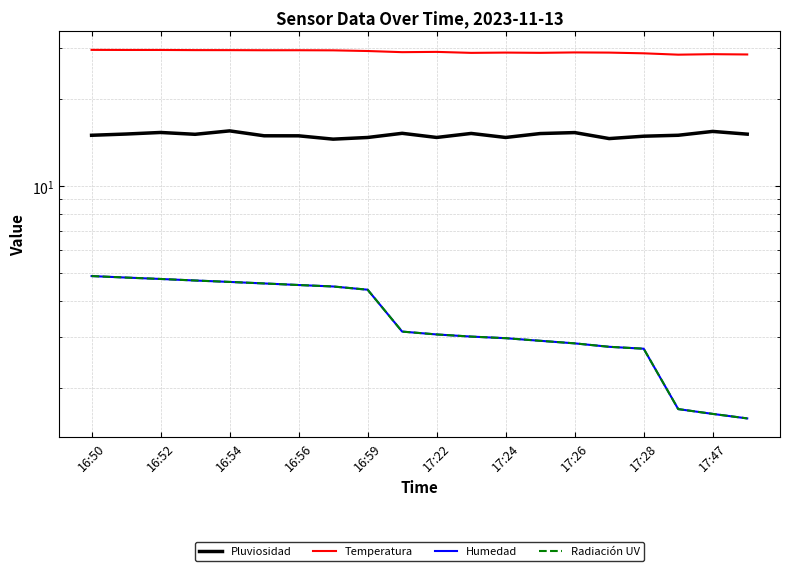

Rank the series at 17:47 from highest to lowest value.

Temperatura, Pluviosidad, Humedad, Radiación UV